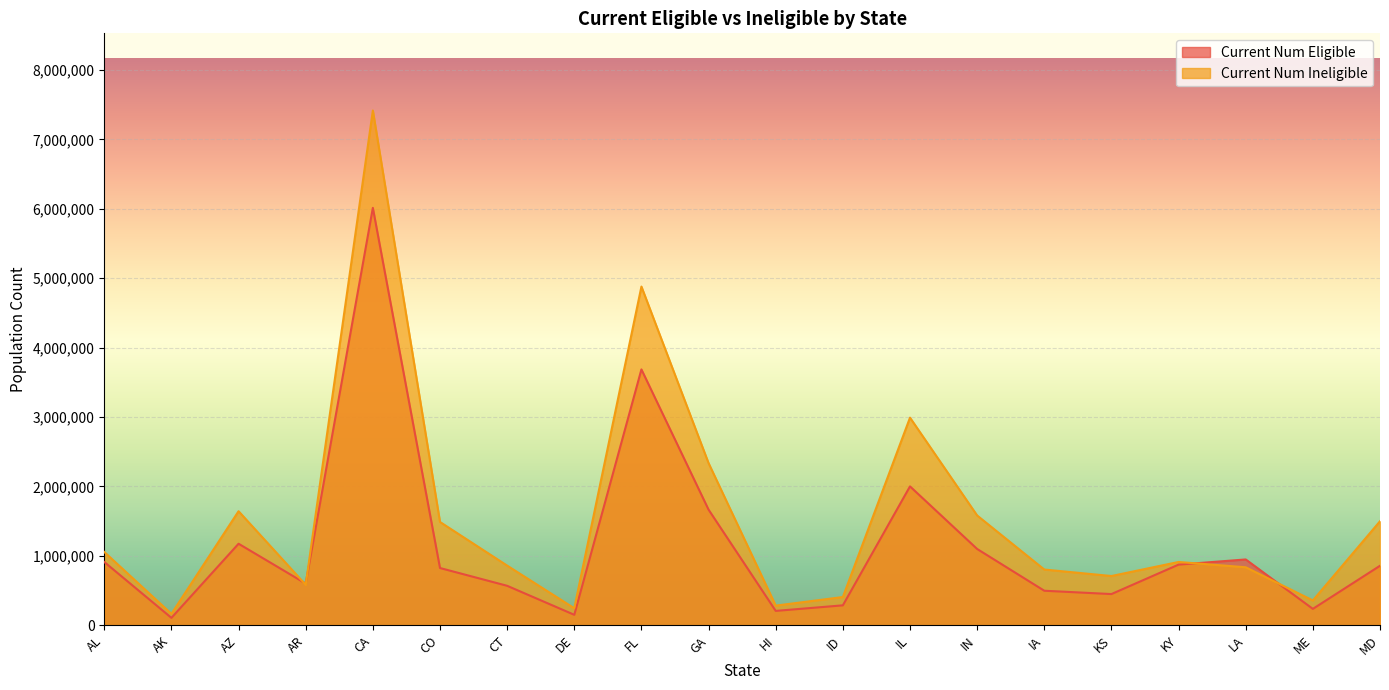

At which label is Current Num Eligible closest to 3060204?

FL